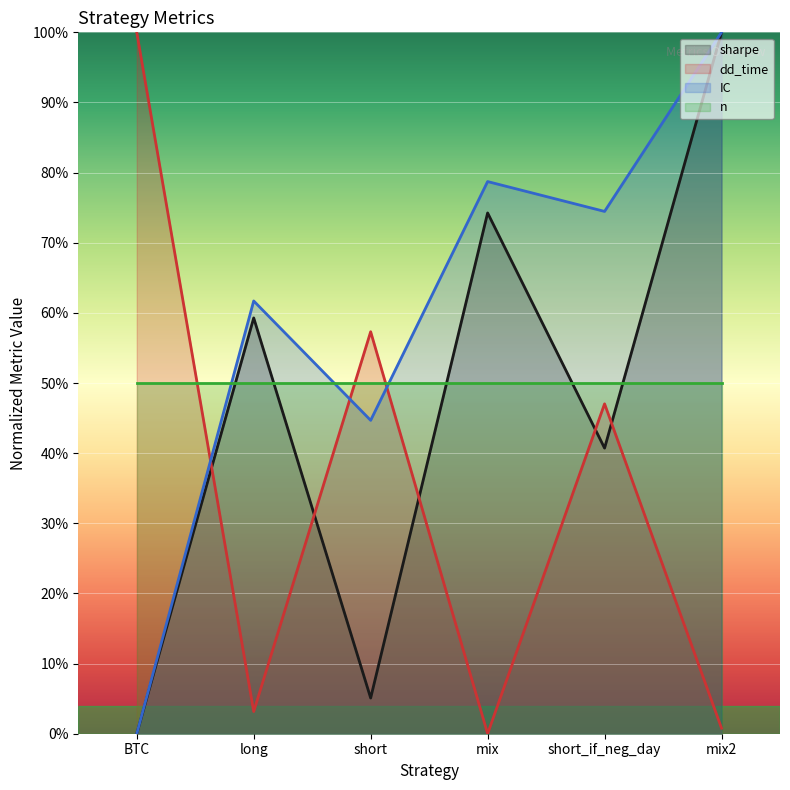

Rank the categories by dd_time value from highest to lowest.

BTC, short, short_if_neg_day, long, mix2, mix